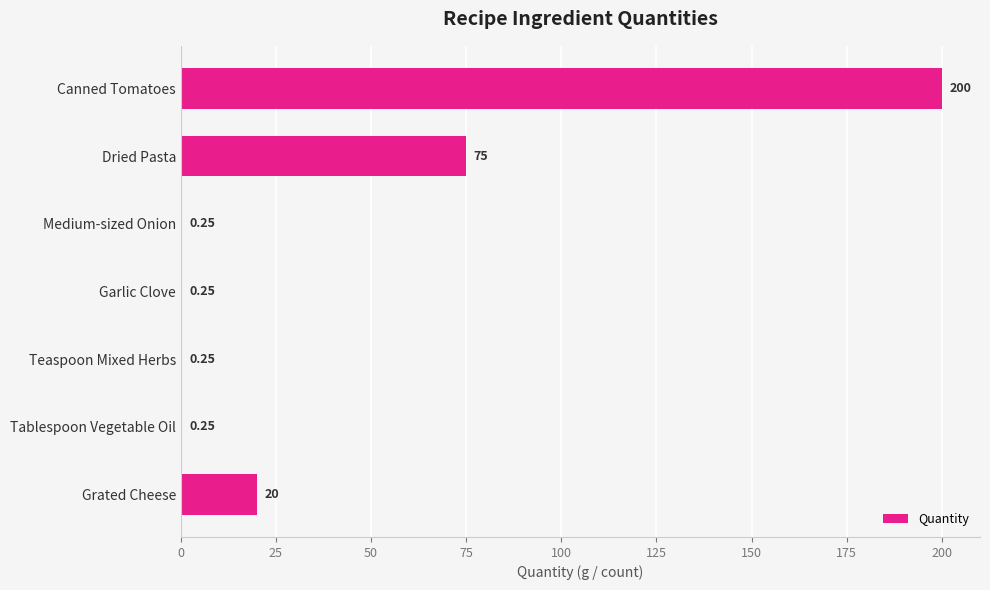

What is the maximum value shown in the chart?

200.0